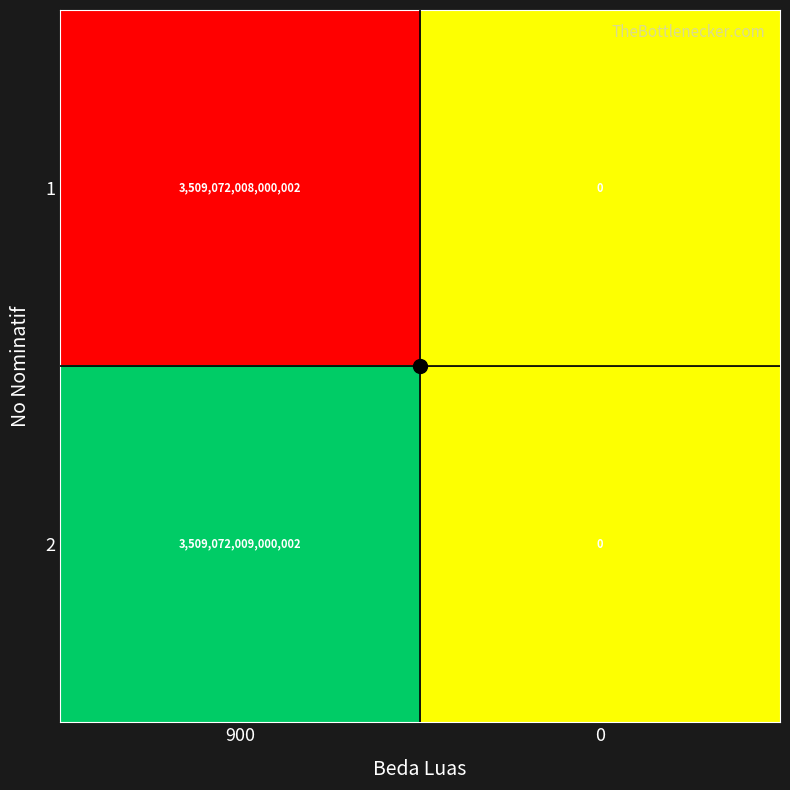

Count the number of categories in the chart.

2